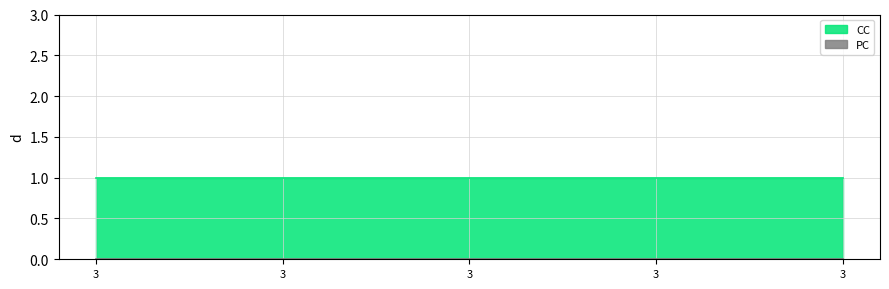

How many lines are shown in the chart?

2